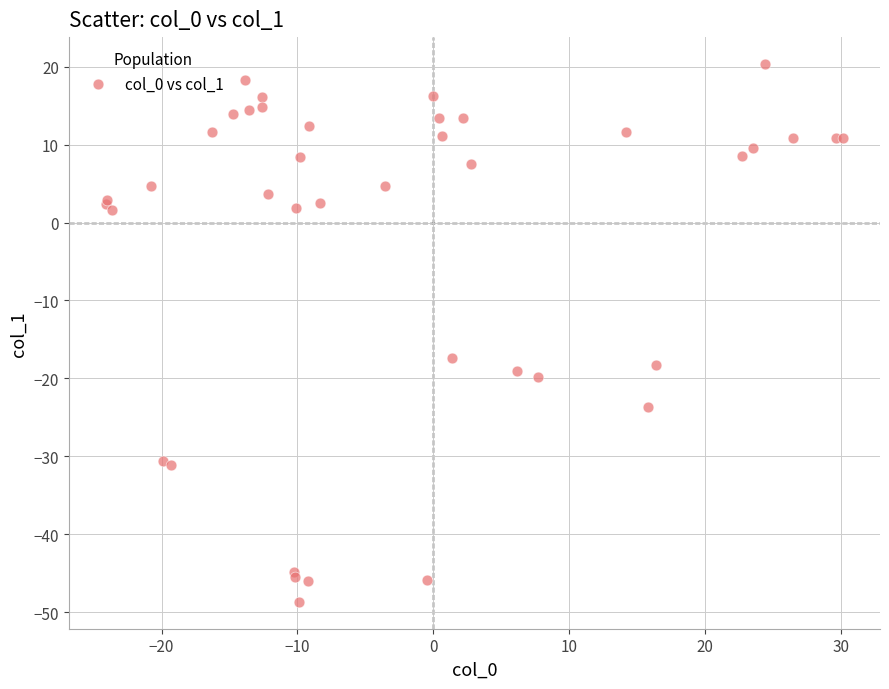

What Y value in the scatter plot is closest to -14?

-17.3